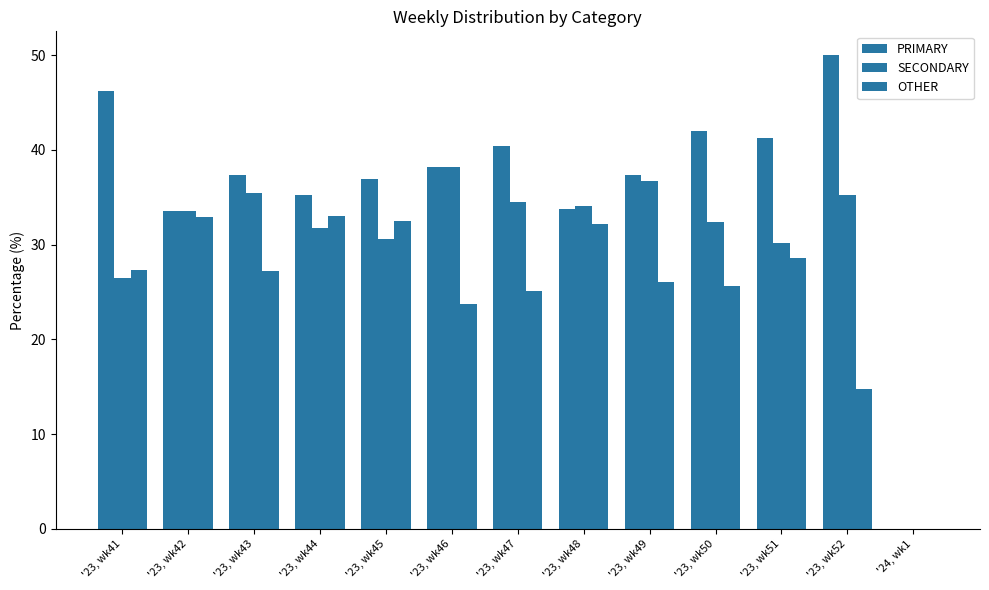

At '23, wk43, list the series in order from largest to smallest.

PRIMARY, SECONDARY, OTHER